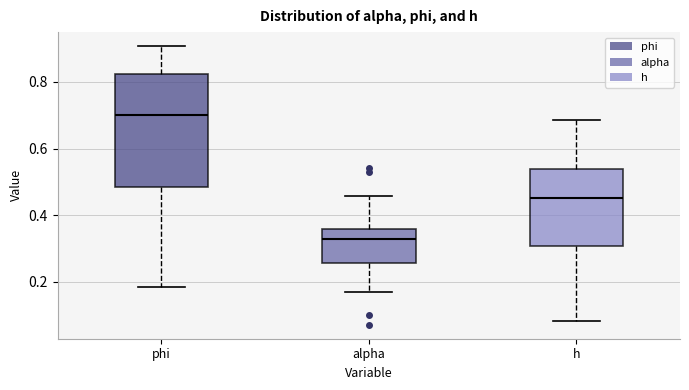

Reading left to right, read every box against the y-axis: the position of its median line, the range the box covers, and the ends of its whiskers. The values are not printed on the chart, so give them approximately, as read against the axis.

phi: median 0.70, box 0.48 to 0.82, whiskers 0.18 to 0.90
alpha: median 0.32, box 0.26 to 0.36, whiskers 0.18 to 0.46
h: median 0.46, box 0.30 to 0.54, whiskers 0.08 to 0.68